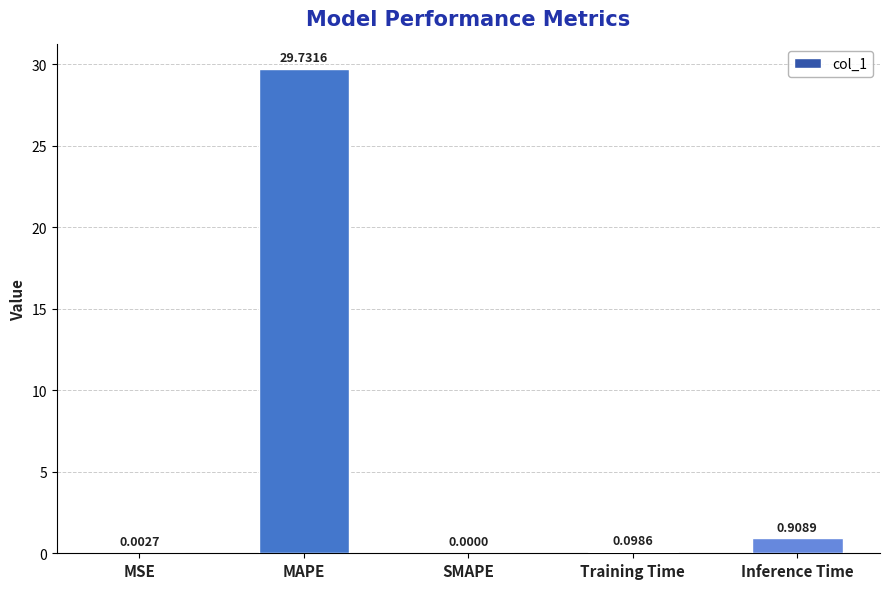

What is the change in value from MSE to MAPE?

+29.7